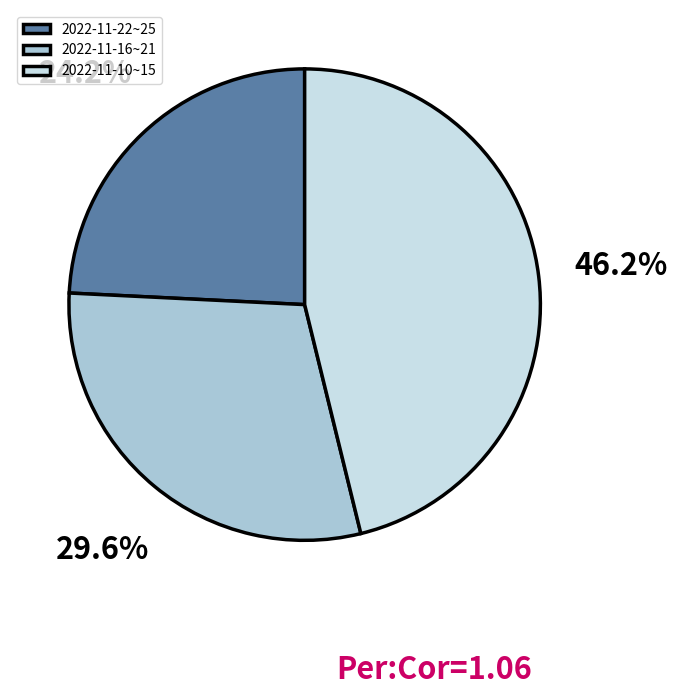

What is the smallest slice in the pie chart?

2022-11-22~25